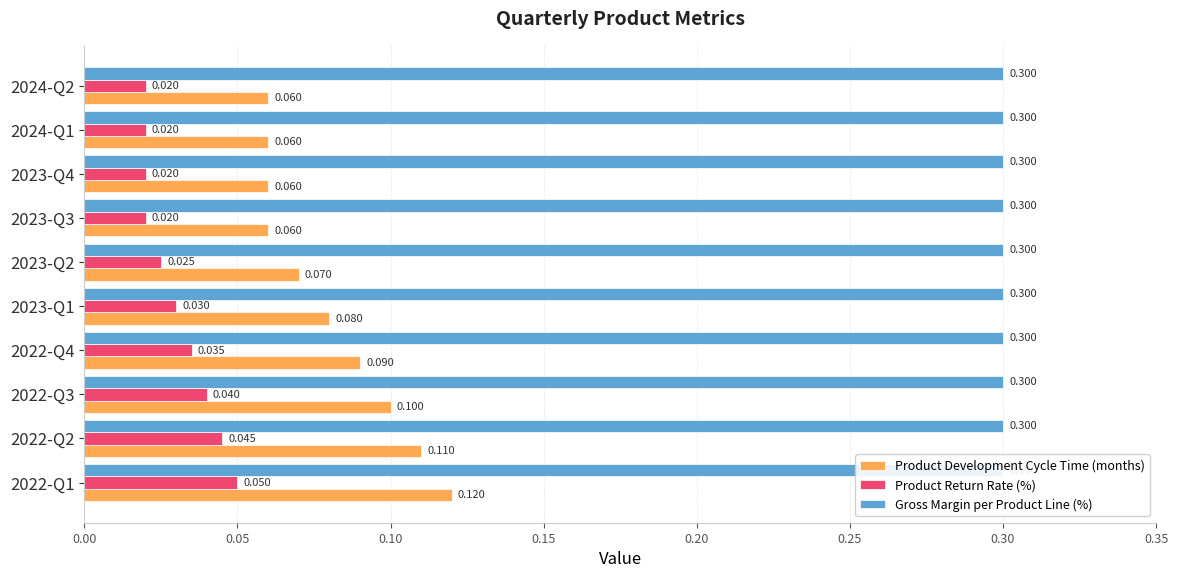

What is the total value across all series at 0.20?

0.4